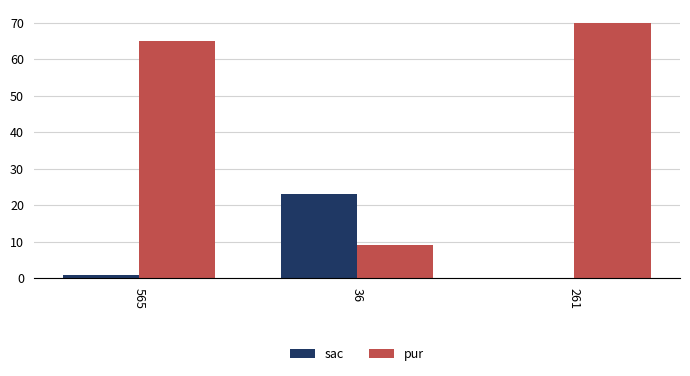

Count the number of categories in the chart.

3